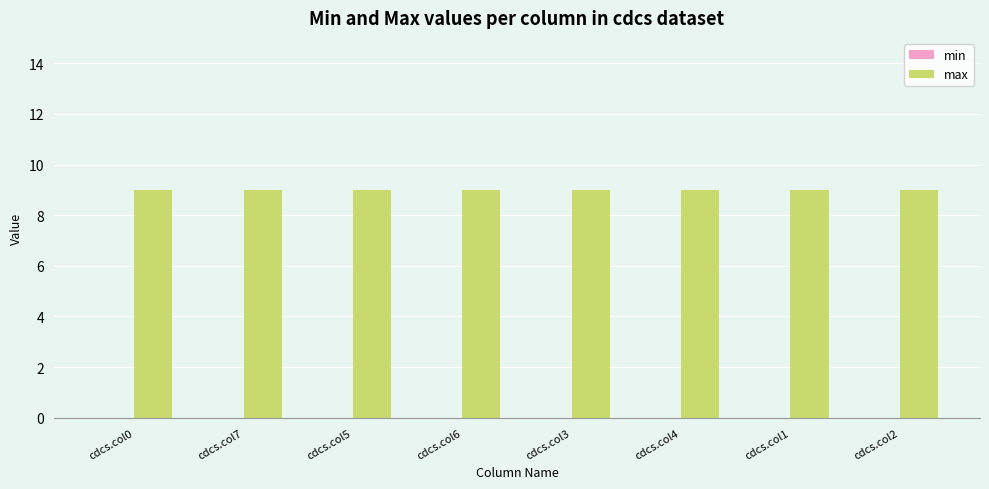

At which category is the sum across all series the highest?

cdcs.col0